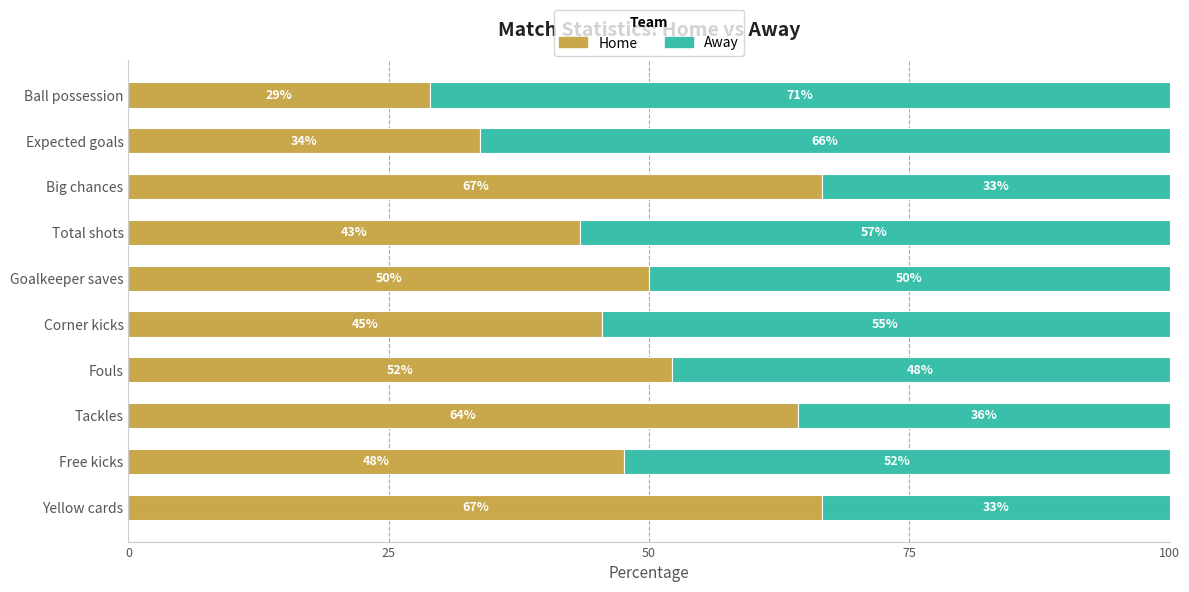

Read the Home value at Total shots.

43.3